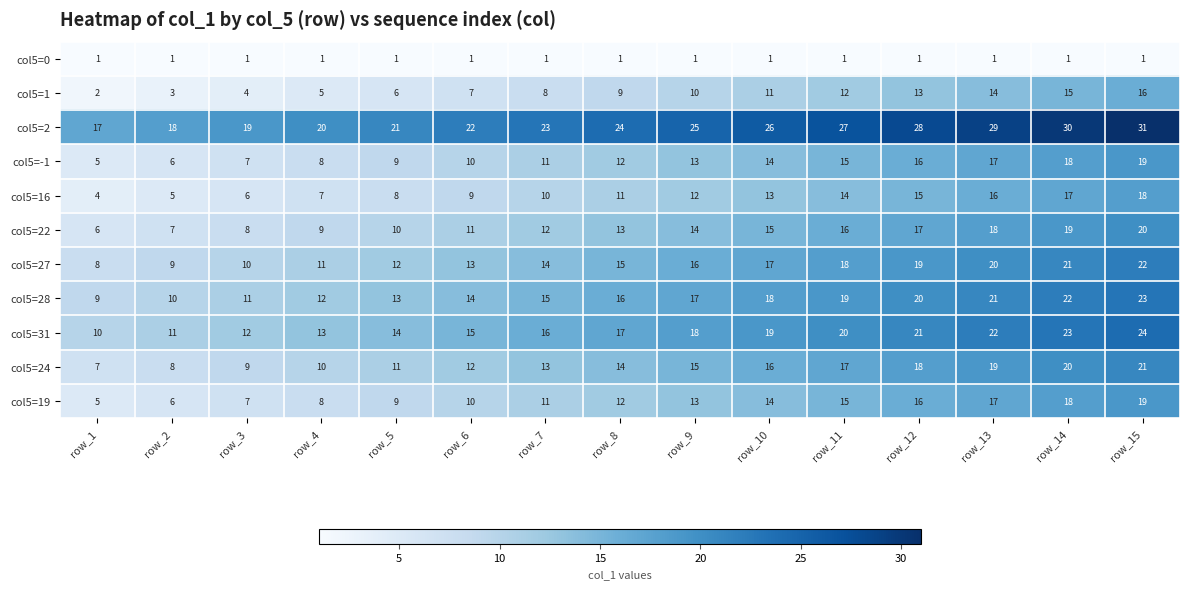

What is the maximum value for col5=22?

20